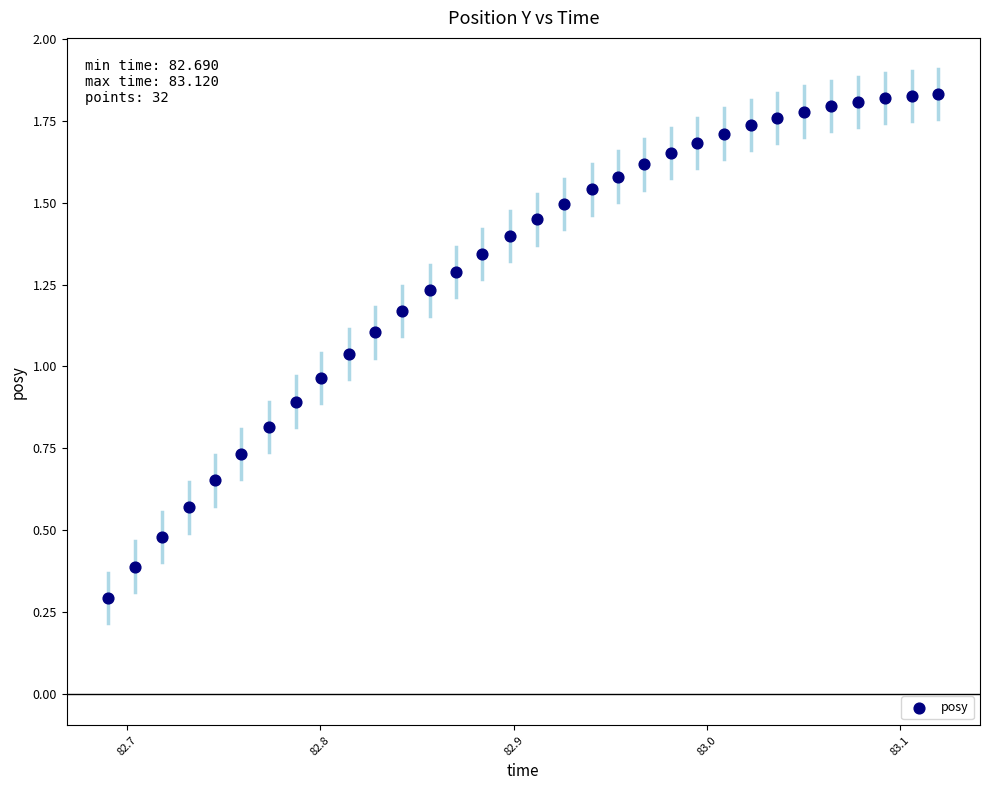

What is the range of X values (max minus min)?

0.4